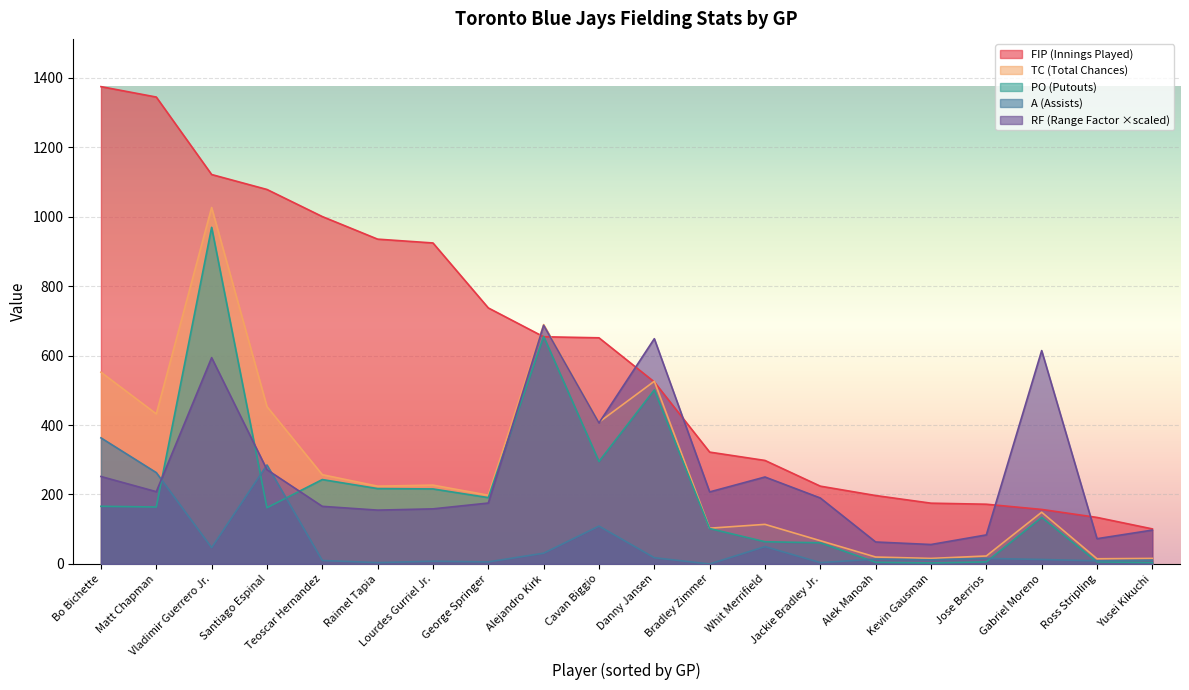

What is the spread (max minus min) of values at Lourdes Gurriel Jr.?

916.0